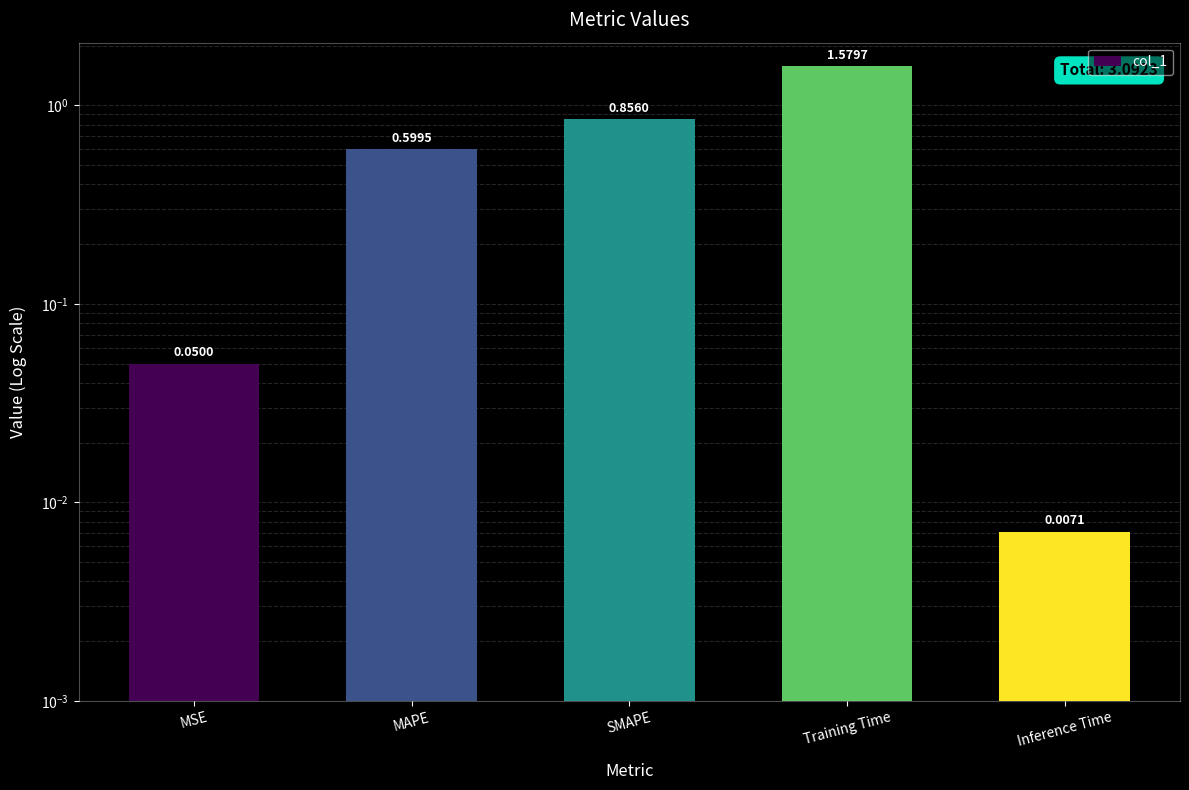

Reading right to left, what are all the values shown in this chart?

0.0	1.6	0.9	0.6	0.0